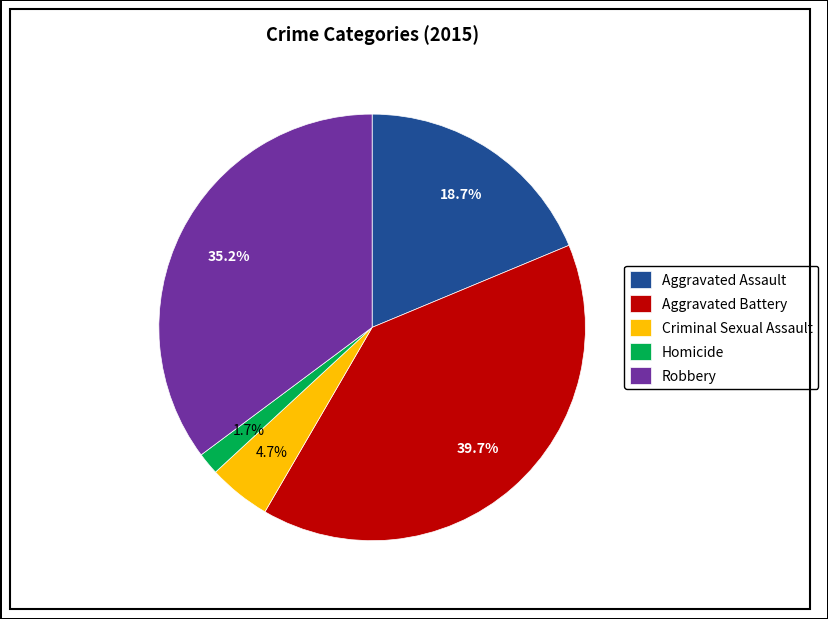

Which has a higher value, Homicide or Aggravated Battery?

Aggravated Battery